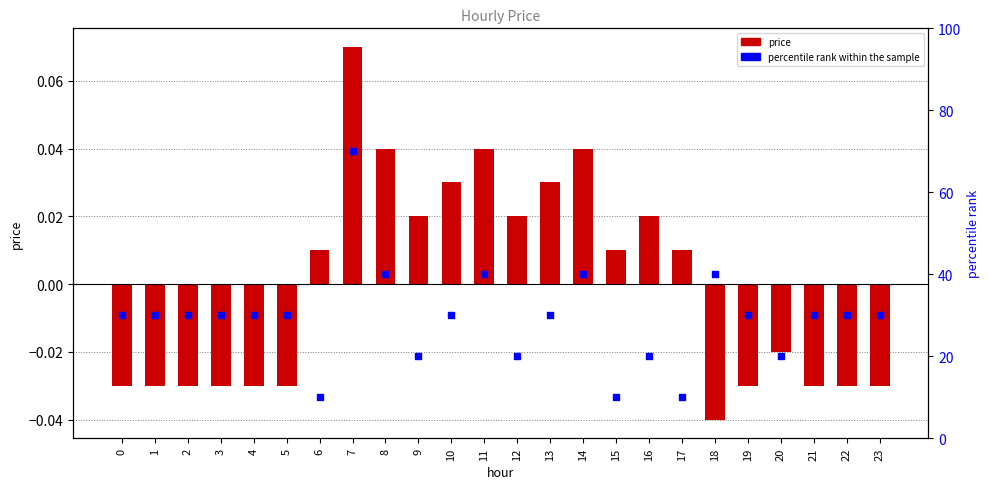

Is the value of percentile rank within the sample at 0 greater than the value of price at 1?

Yes